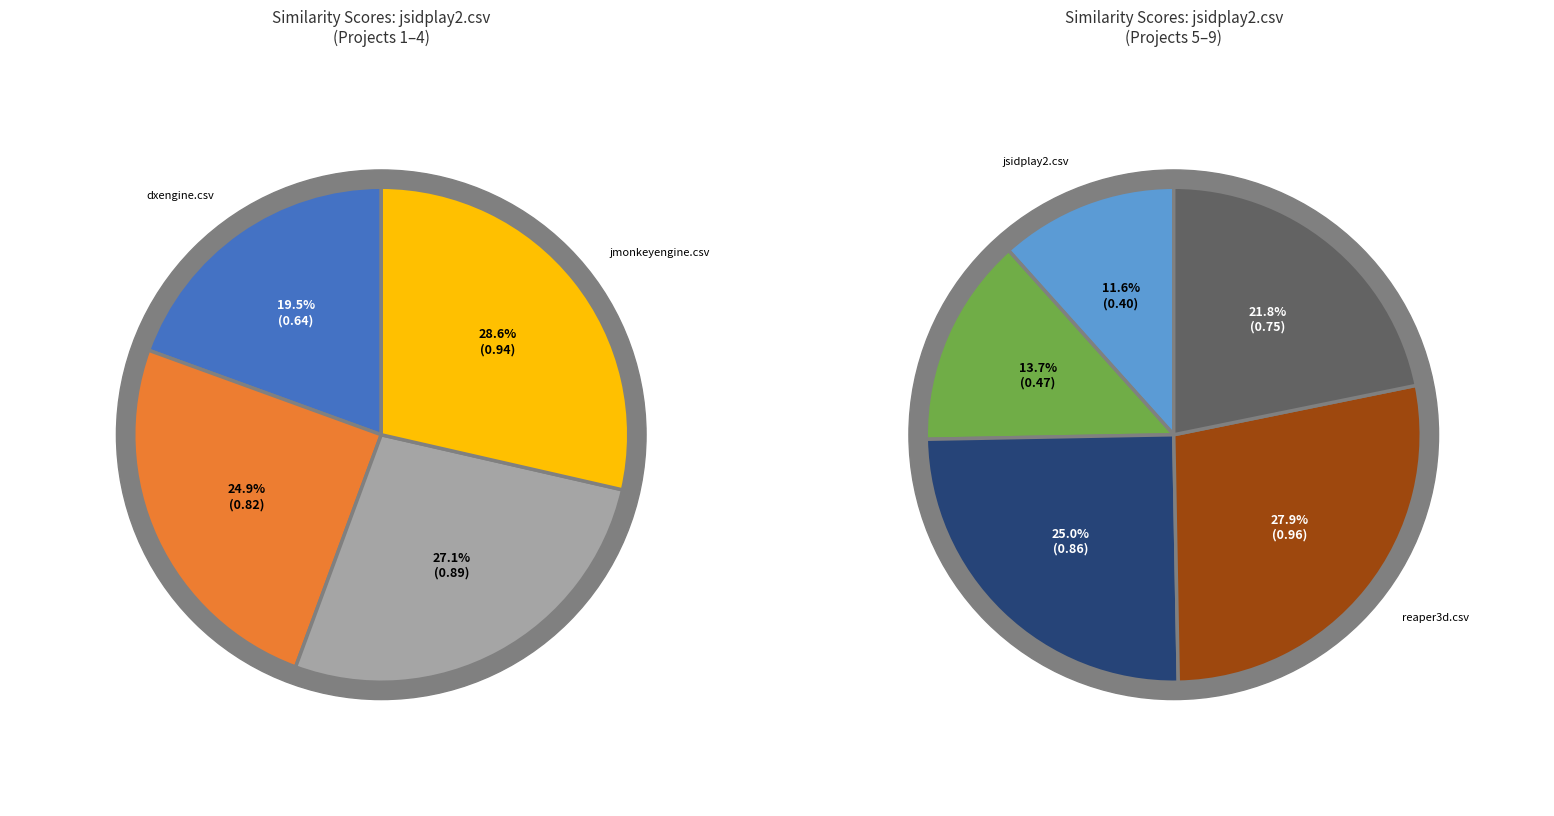

Rank the categories by value from highest to lowest.

reaper3d.csv, jmonkeyengine.csv, jmoney.csv, piccolo2d.csv, e-bio-flow.csv, sblim.csv, dxengine.csv, matrex.csv, jsidplay2.csv